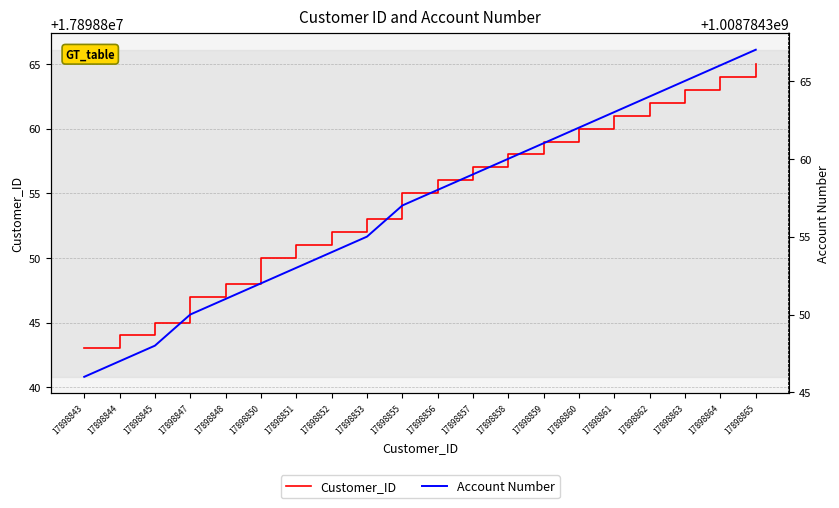

What is the sum of the Account Number values at 17898855 and 17898847?

2017568707